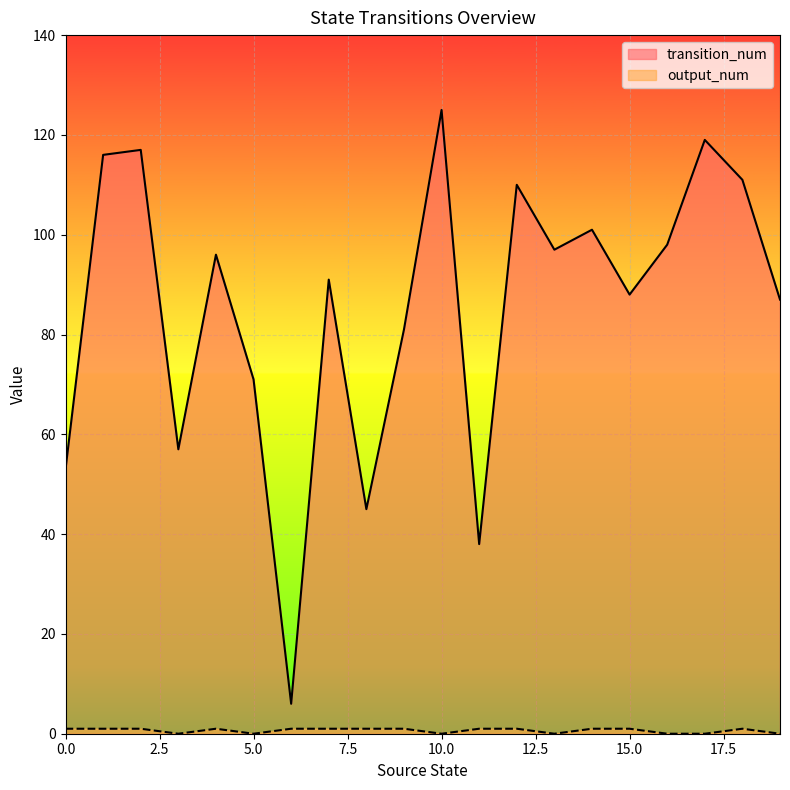

Reading left to right, list all the values displayed in this chart.

transition_num: 53	116	117	57	96	71	6	91	45	81	125	38	110	97	101	88	98	119	111	87
output_num: 1	1	1	0	1	0	1	1	1	1	0	1	1	0	1	1	0	0	1	0